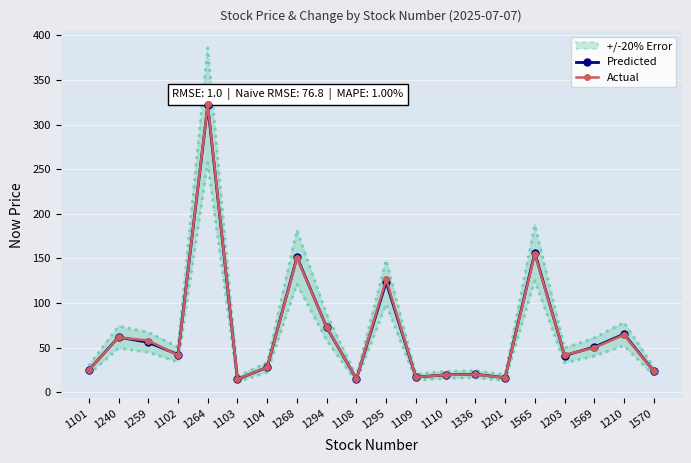

Is the value of Actual at 1570 greater than the value of Predicted at 1101?

No